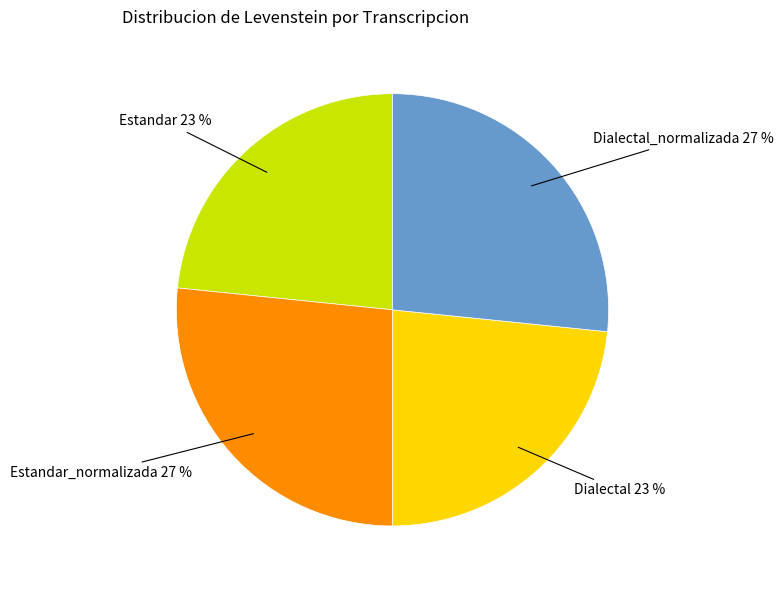

Approximately how many times larger is the value at Estandar_normalizada compared to Dialectal_normalizada?

1.0